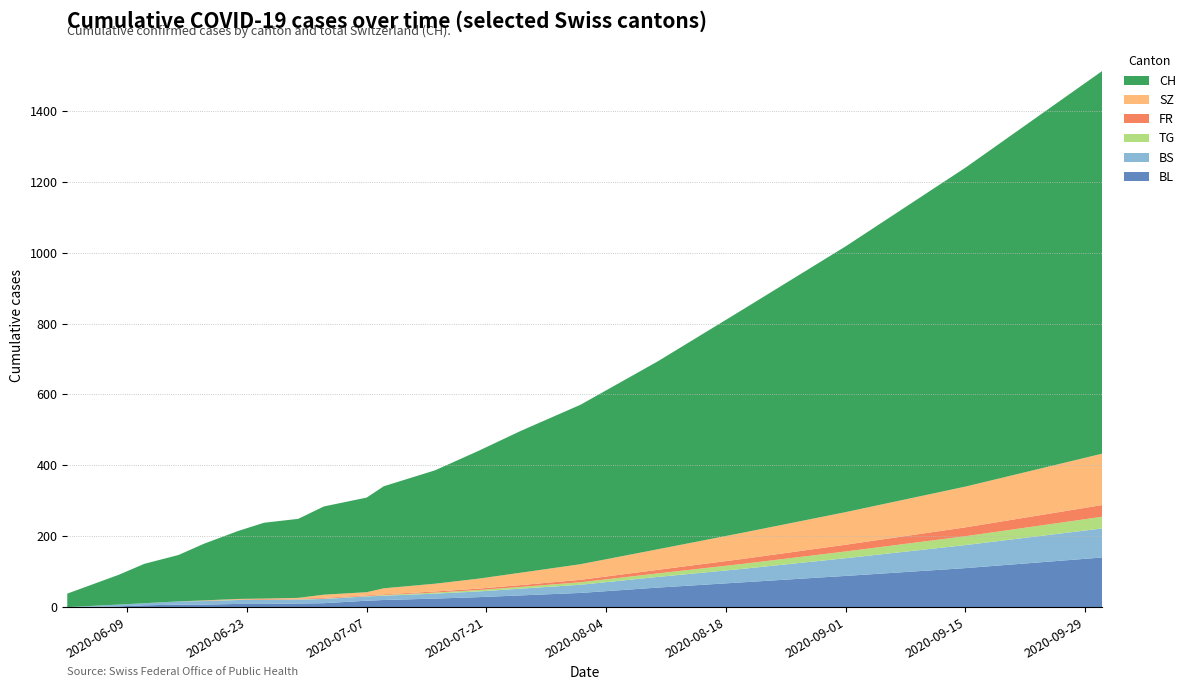

Reading right to left, what are all the values shown in this chart?

BL: 2020-10-01=140	2020-09-15=110	2020-09-01=88	2020-08-20=70	2020-08-10=55	2020-08-01=40	2020-07-25=33	2020-07-20=28	2020-07-15=24	2020-07-09=20	2020-07-07=18	2020-07-02=11	2020-06-29=10	2020-06-25=9	2020-06-22=9	2020-06-18=7	2020-06-15=7	2020-06-11=5	2020-06-08=2	2020-06-02=0
BS: 2020-10-01=82	2020-09-15=65	2020-09-01=50	2020-08-20=38	2020-08-10=30	2020-08-01=23	2020-07-25=19	2020-07-20=16	2020-07-15=14	2020-07-09=12	2020-07-07=12	2020-07-02=12	2020-06-29=11	2020-06-25=11	2020-06-22=11	2020-06-18=10	2020-06-15=9	2020-06-11=6	2020-06-08=5	2020-06-02=0
FR: 2020-10-01=33	2020-09-15=25	2020-09-01=19	2020-08-20=14	2020-08-10=10	2020-08-01=7	2020-07-25=5	2020-07-20=4	2020-07-15=3	2020-07-09=2	2020-07-07=2	2020-07-02=2	2020-06-29=2	2020-06-25=2	2020-06-22=1	2020-06-18=1	2020-06-15=0	2020-06-11=0	2020-06-08=0	2020-06-02=0
SZ: 2020-10-01=145	2020-09-15=115	2020-09-01=92	2020-08-20=74	2020-08-10=58	2020-08-01=44	2020-07-25=35	2020-07-20=28	2020-07-15=22	2020-07-09=17	2020-07-07=9	2020-07-02=9	2020-06-29=2	2020-06-25=1	2020-06-22=1	2020-06-18=0	2020-06-15=0	2020-06-11=0	2020-06-08=0	2020-06-02=0
TG: 2020-10-01=33	2020-09-15=25	2020-09-01=19	2020-08-20=14	2020-08-10=10	2020-08-01=7	2020-07-25=5	2020-07-20=4	2020-07-15=3	2020-07-09=2	2020-07-07=1	2020-07-02=1	2020-06-29=1	2020-06-25=1	2020-06-22=1	2020-06-18=1	2020-06-15=0	2020-06-11=0	2020-06-08=0	2020-06-02=0
CH: 2020-10-01=1080	2020-09-15=900	2020-09-01=750	2020-08-20=630	2020-08-10=530	2020-08-01=450	2020-07-25=400	2020-07-20=360	2020-07-15=320	2020-07-09=288	2020-07-07=267	2020-07-02=249	2020-06-29=223	2020-06-25=214	2020-06-22=192	2020-06-18=160	2020-06-15=131	2020-06-11=111	2020-06-08=84	2020-06-02=38